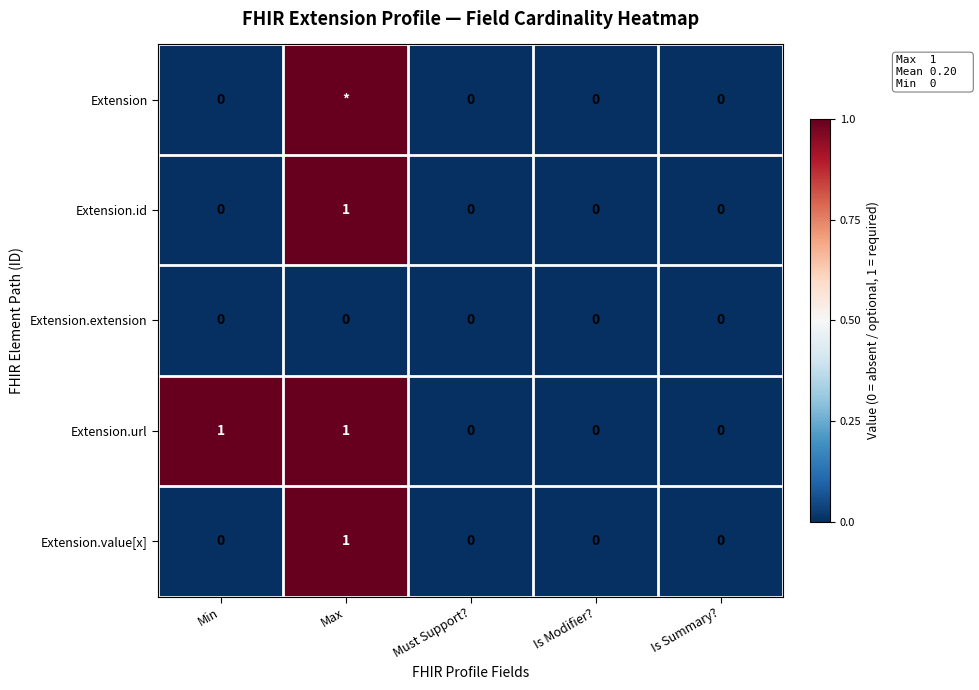

How many values in the Extension.url series exceed 0?

2